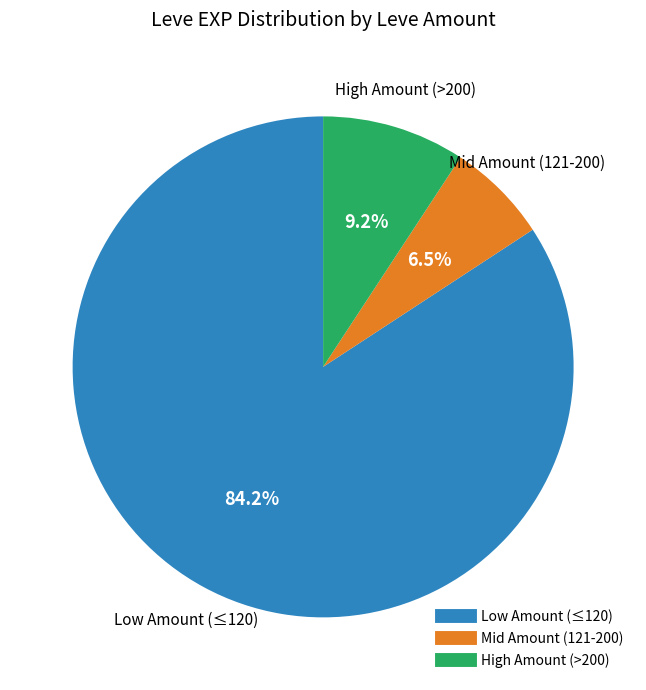

Does any single category account for the majority?

Yes